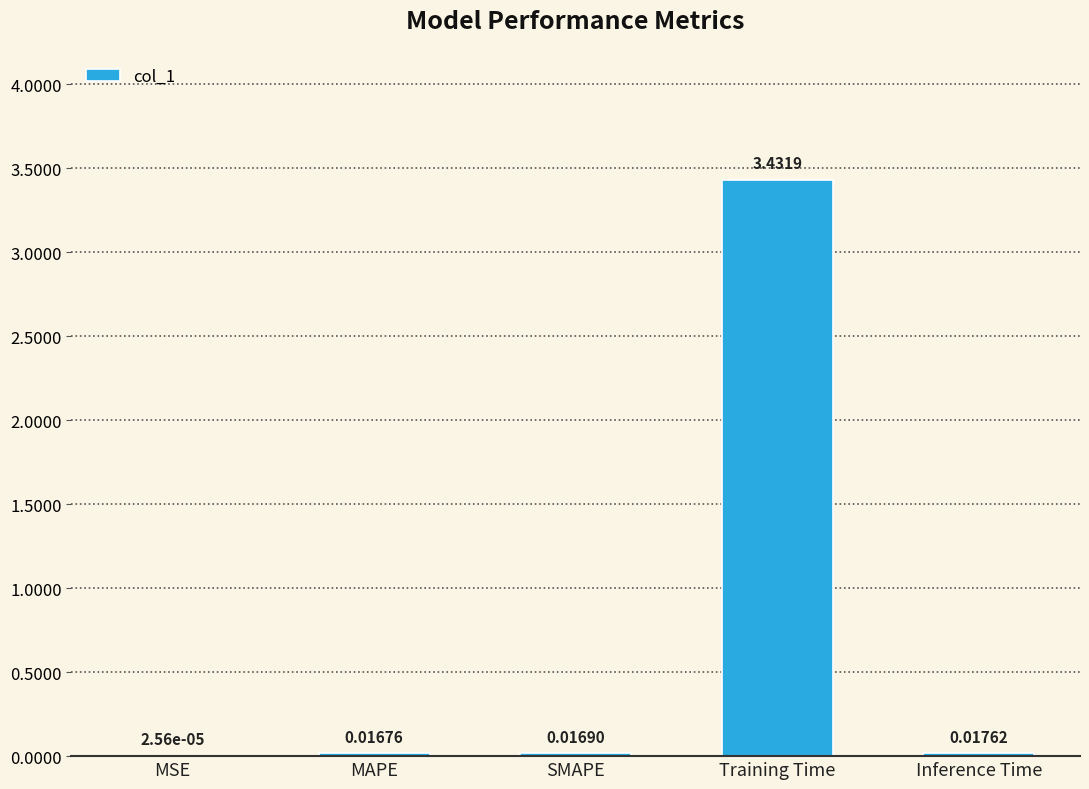

How many distinct data groups are displayed?

1